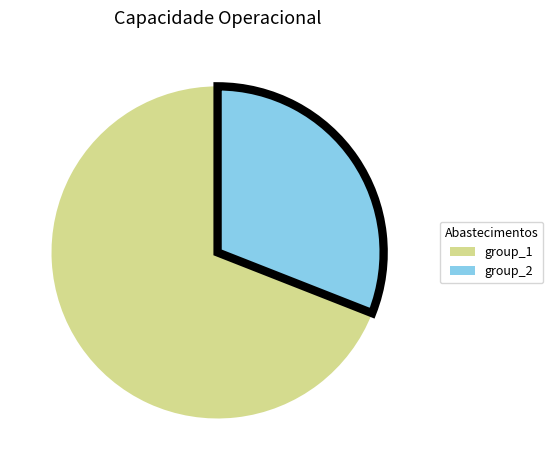

Does any single category account for the majority?

Yes